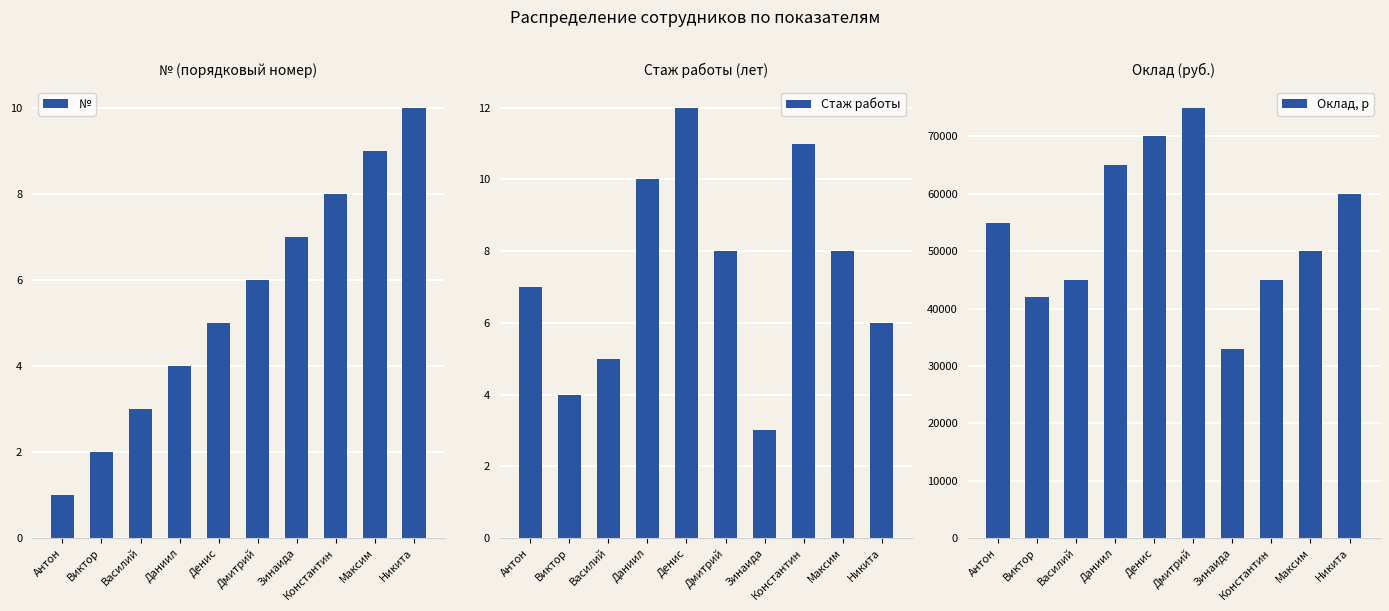

What is the smallest value displayed?

1